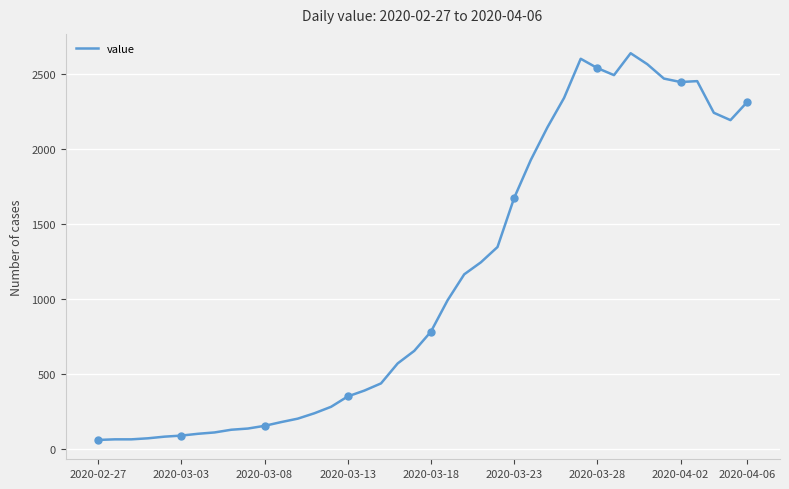

Count the number of data series in this chart.

1